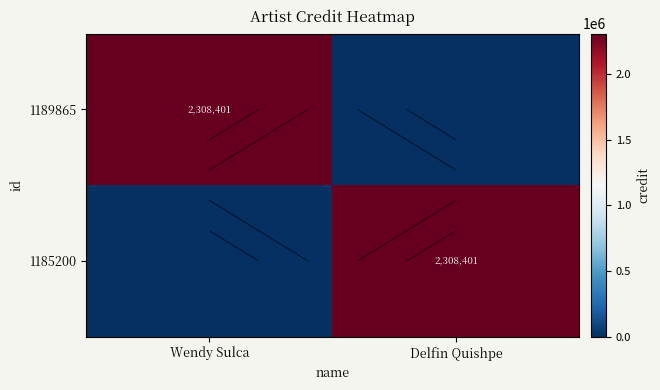

What is the difference between the maximum and minimum values in the 1189865 series?

2308401